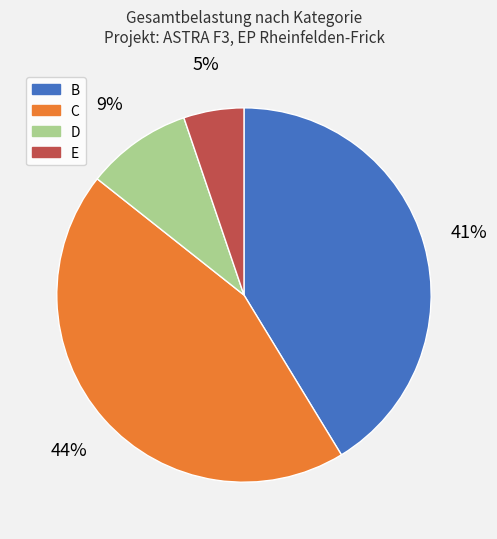

How many slices are in this pie chart?

4